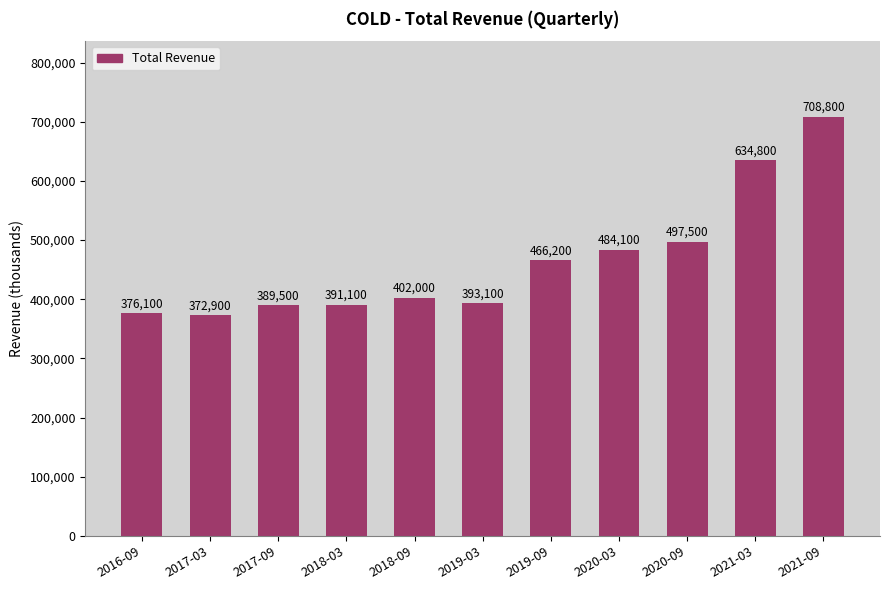

Is it true that the value at 2018-09 is 402000?

True